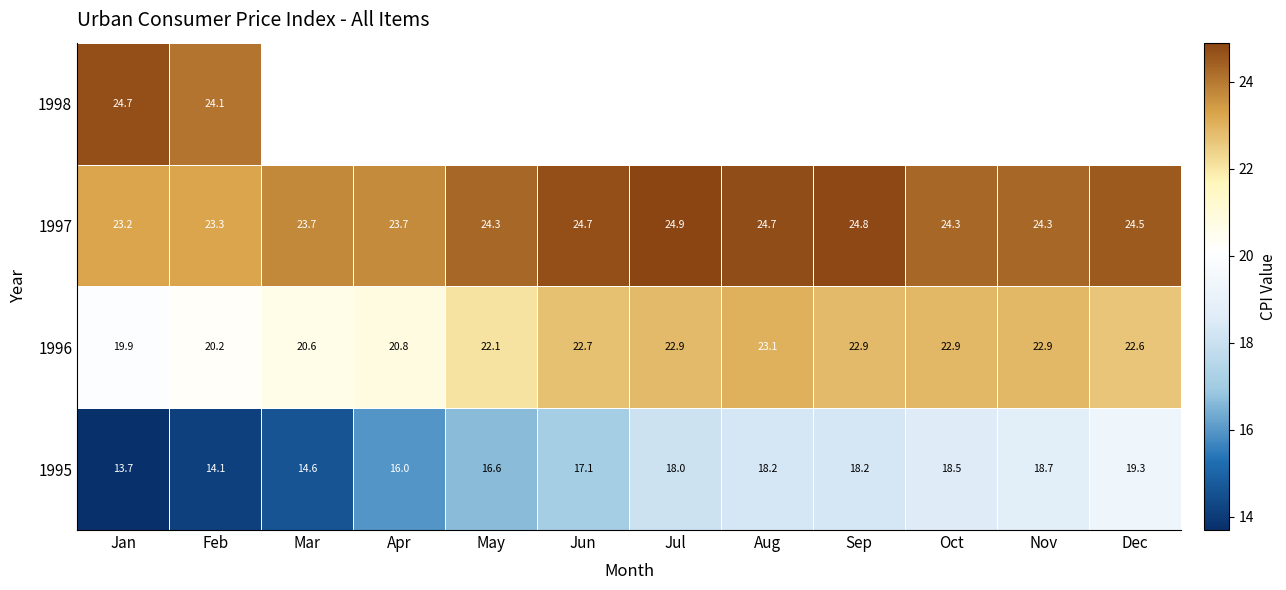

Is the value of 1997 at Dec greater than the value of 1995 at Mar?

Yes